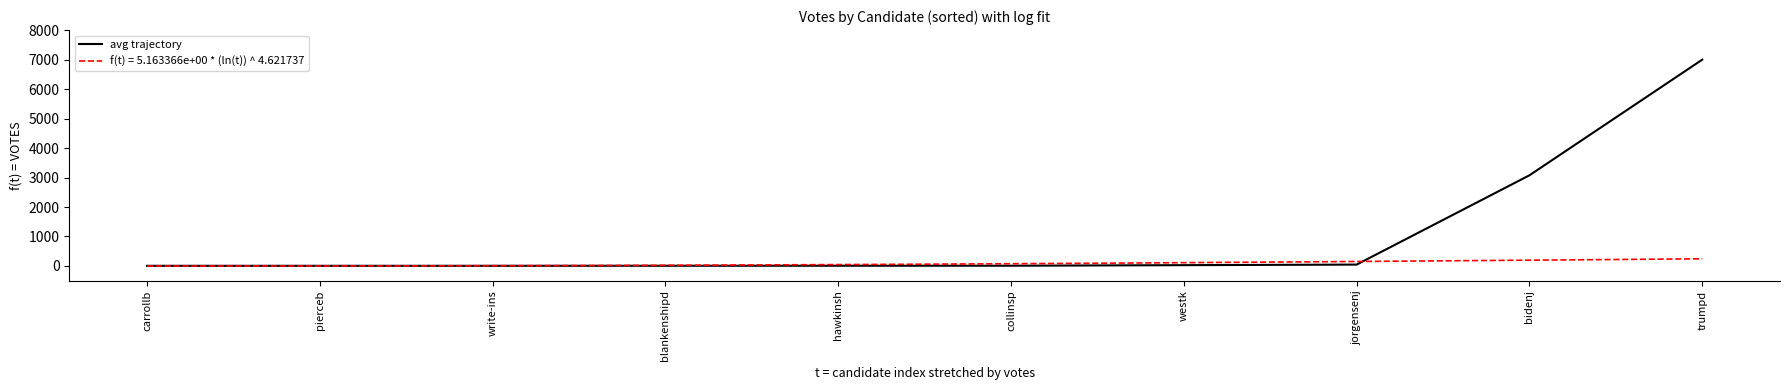

Rank the categories by value from highest to lowest.

trumpd, bidenj, jorgensenj, westk, collinsp, hawkinsh, blankenshipd, carrollb, pierceb, write-ins